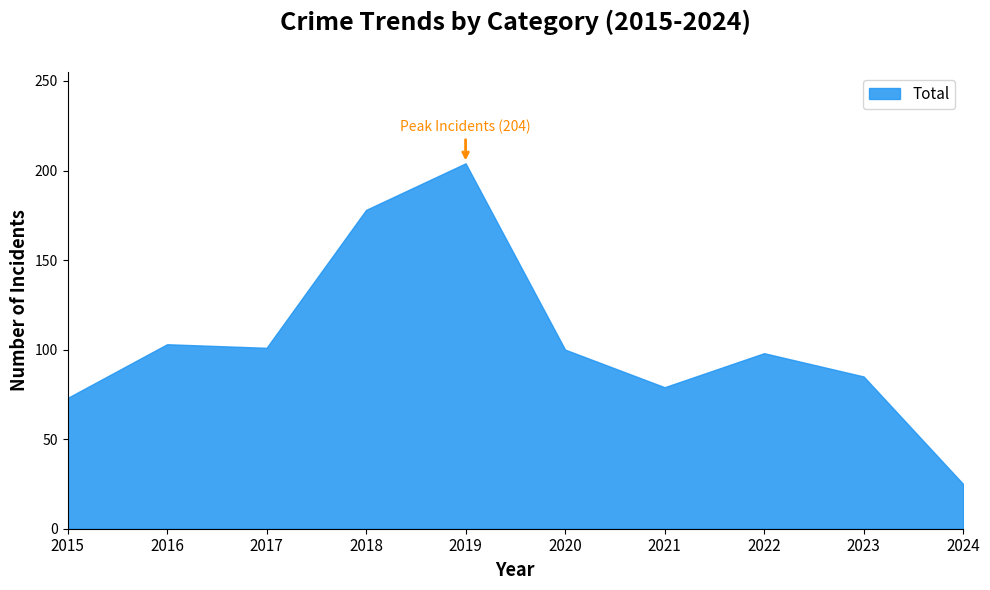

Which label corresponds to the largest value in the chart?

2019